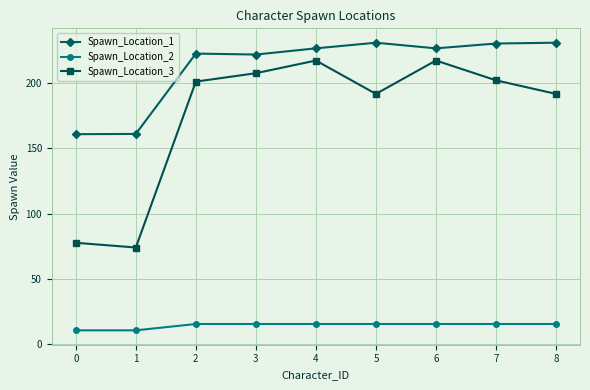

True or false: Spawn_Location_3 has more than 2 interior local peaks.

False